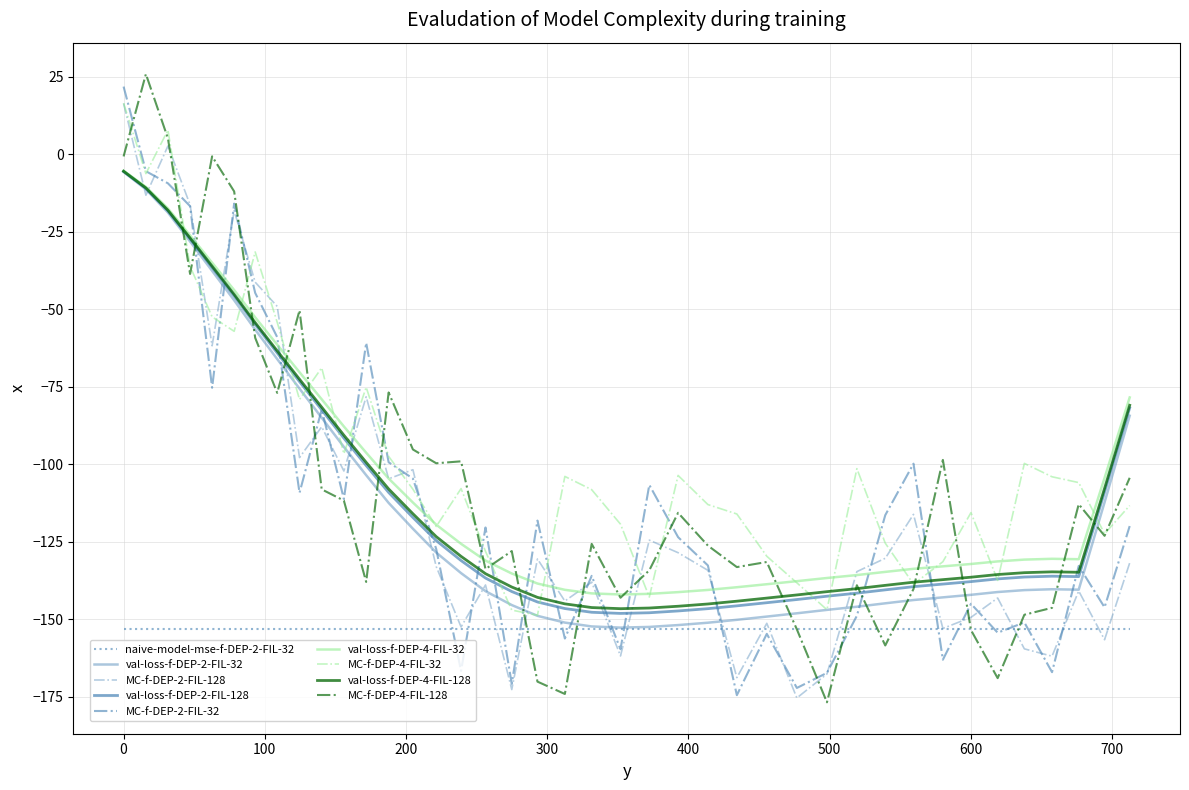

Does the chart display data point markers on the line(s)?

No